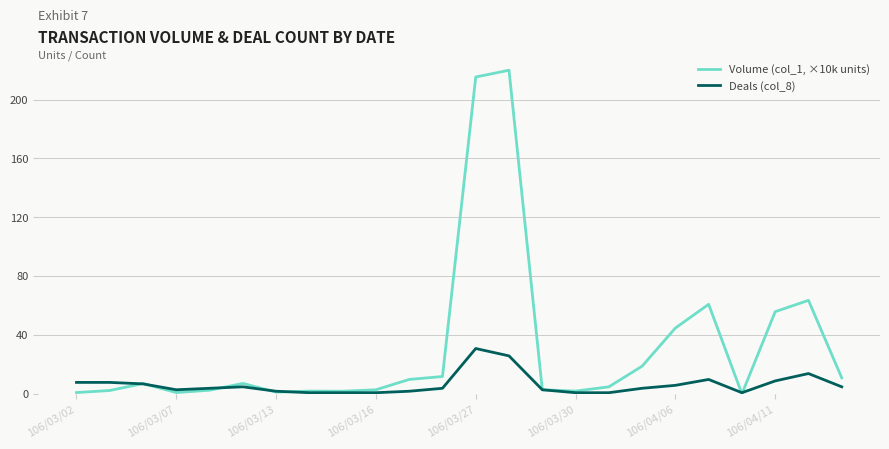

Rank the series by their maximum value, from highest to lowest.

Volume (col_1, ×10k units), Deals (col_8)